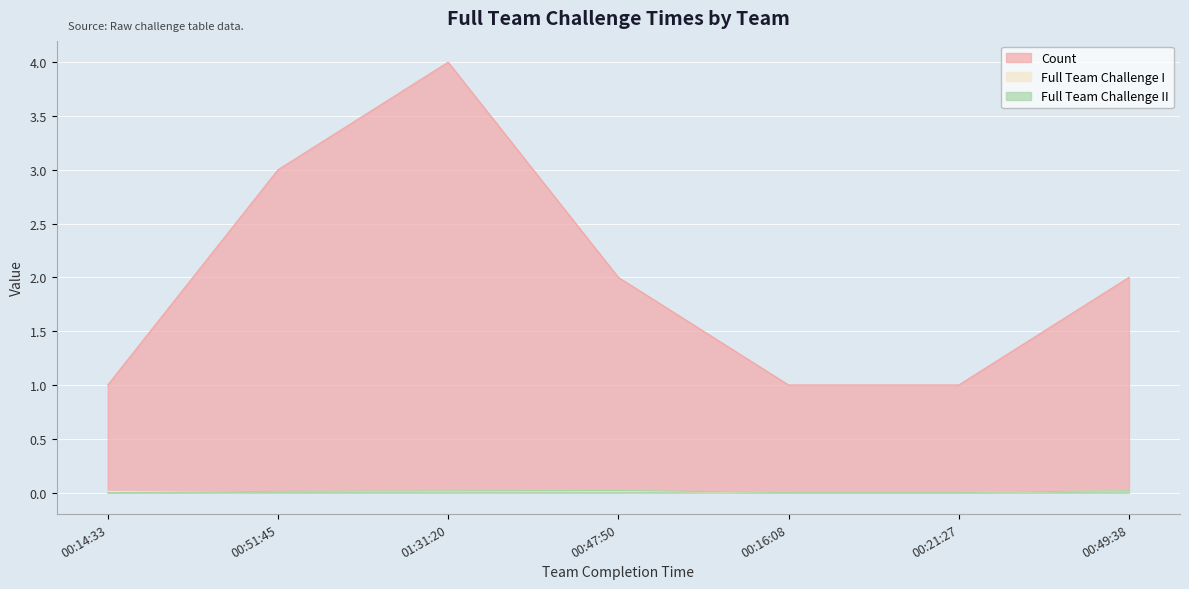

Is the value of Full Team Challenge II at 00:14:33 greater than the value of Full Team Challenge I at 00:14:33?

No